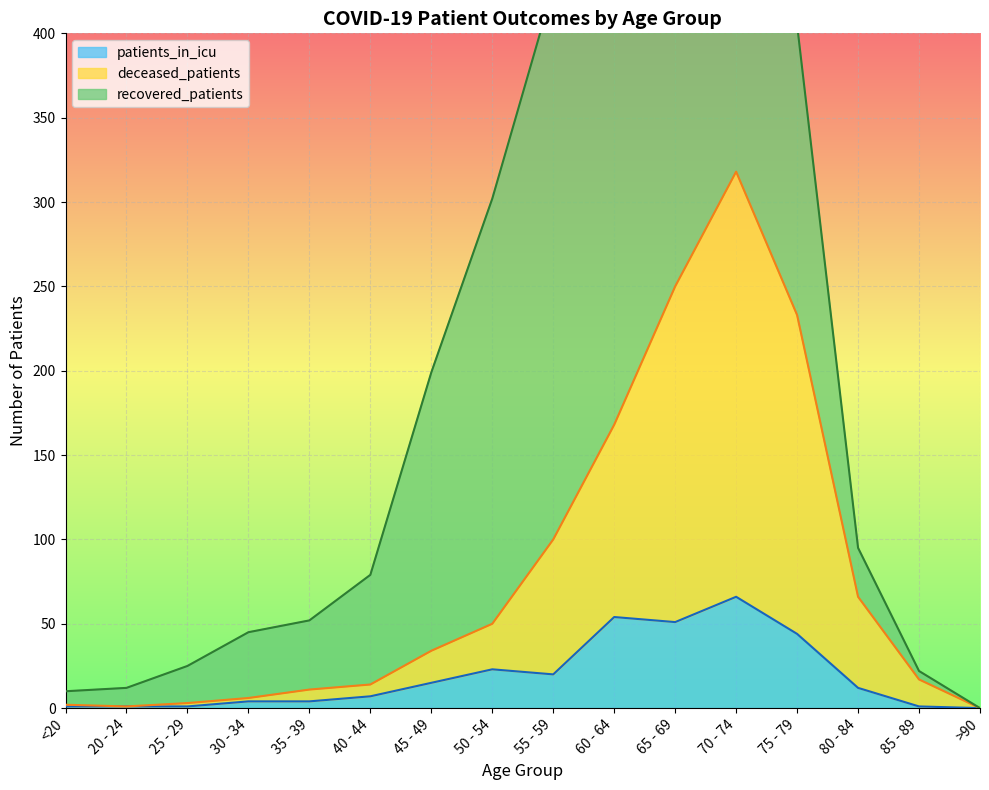

Is it true that patients_in_icu equals 0 at >90?

True